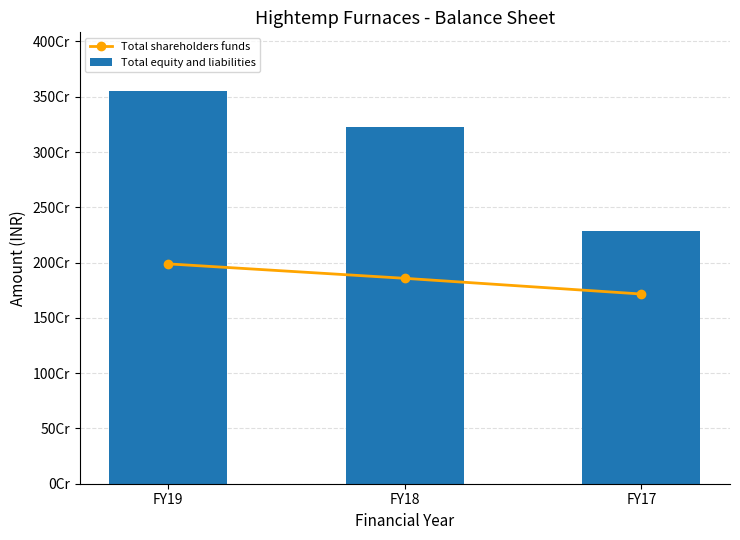

What is the minimum value shown in the chart?

1715686692